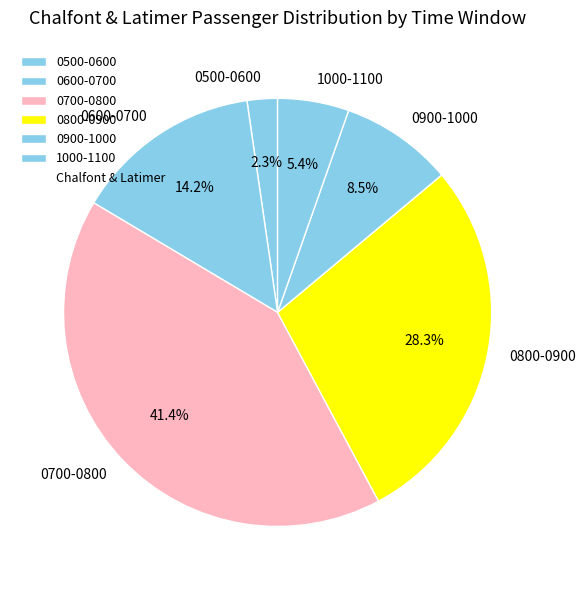

Is 0700-0800 the majority of the pie?

No